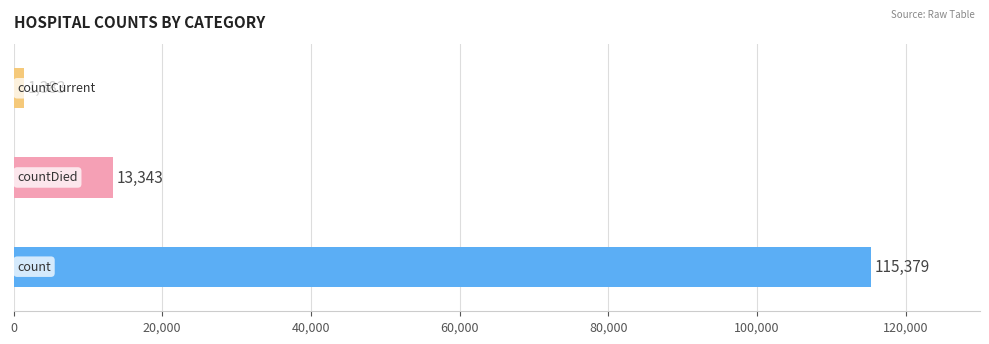

What is the sum of all values?

130105